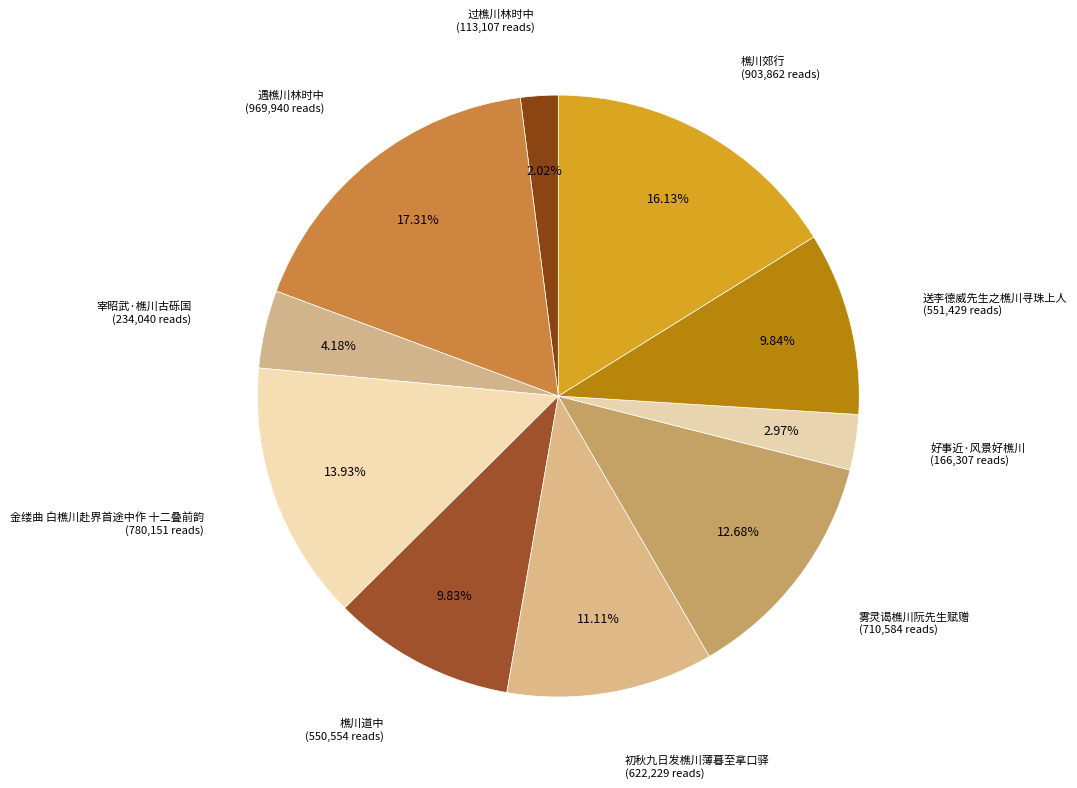

How many segments does this pie chart have?

10